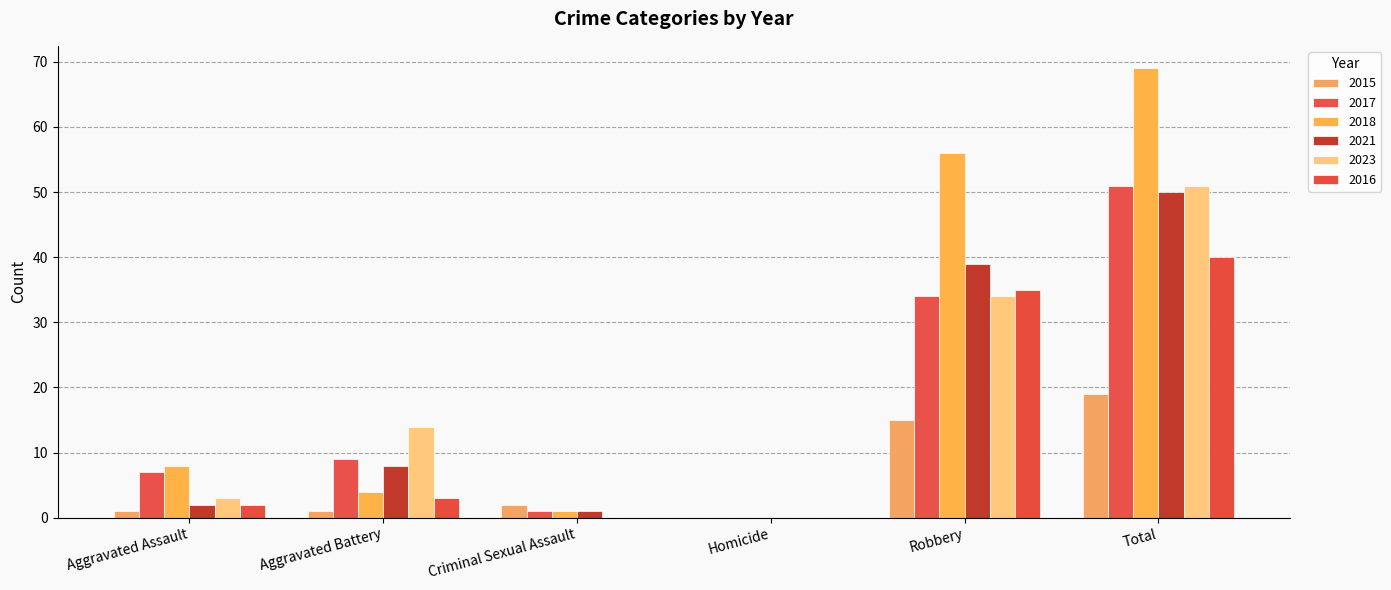

What is the difference between the 2016 values at Criminal Sexual Assault and Aggravated Battery?

3